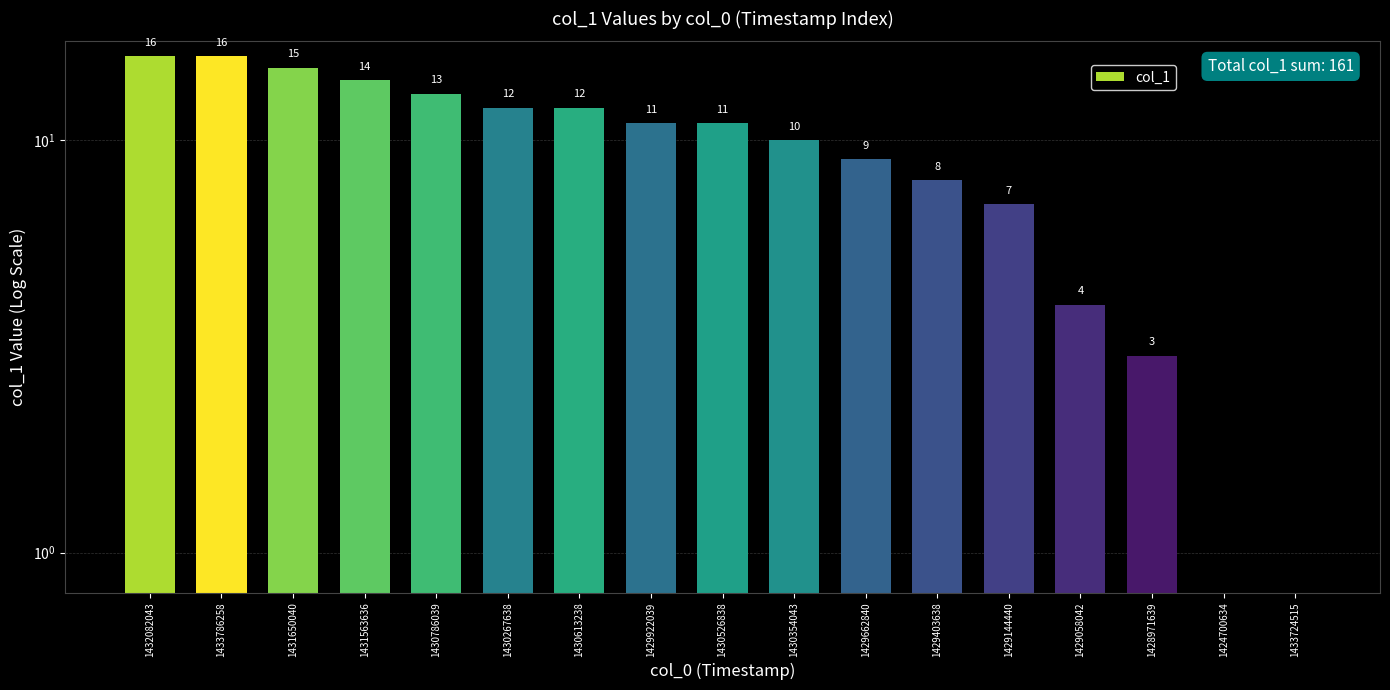

What is the change in value from 1431650040 to 1429144440?

-8